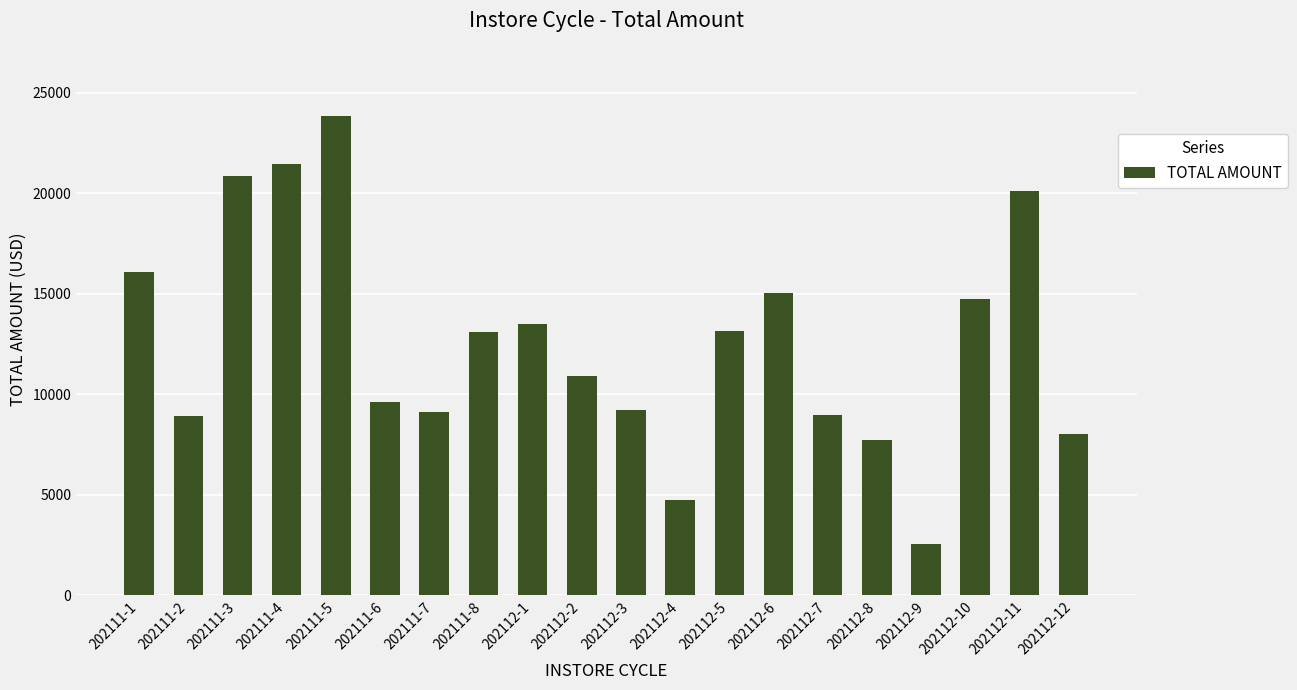

True or false: the data shows 20853.6 at 202111-3.

True